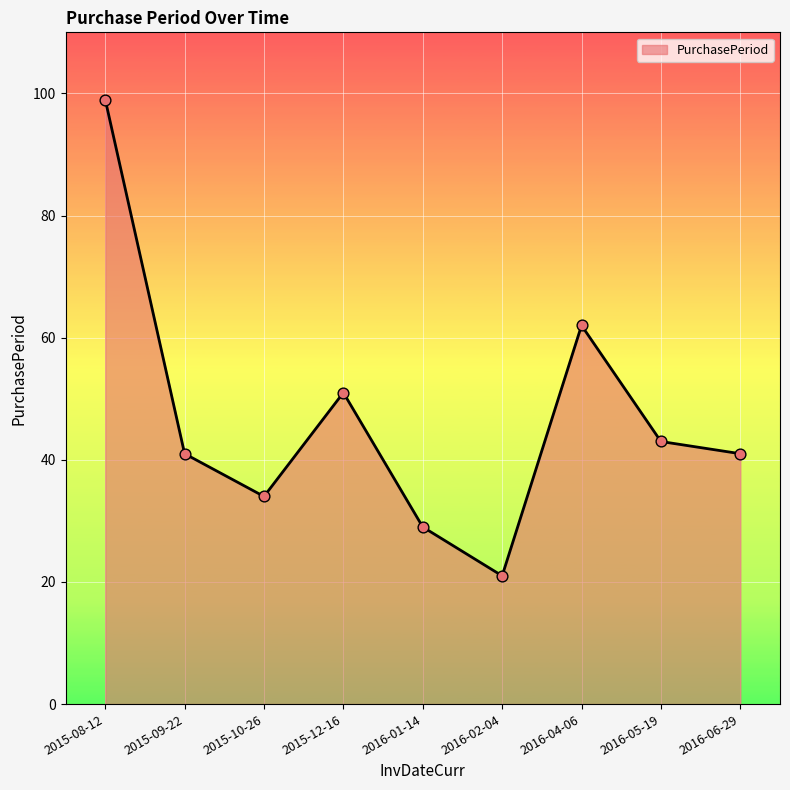

Between 2016-05-19 and 2016-01-14, which is larger?

2016-05-19